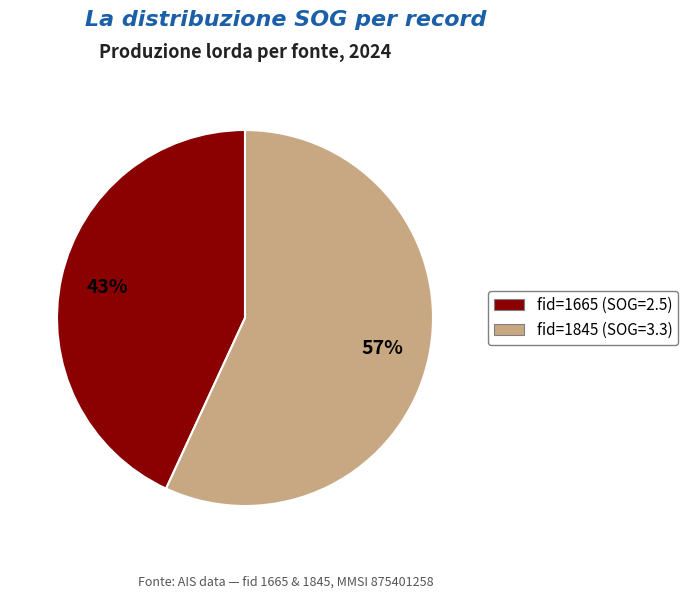

Is there a majority slice in this chart?

Yes